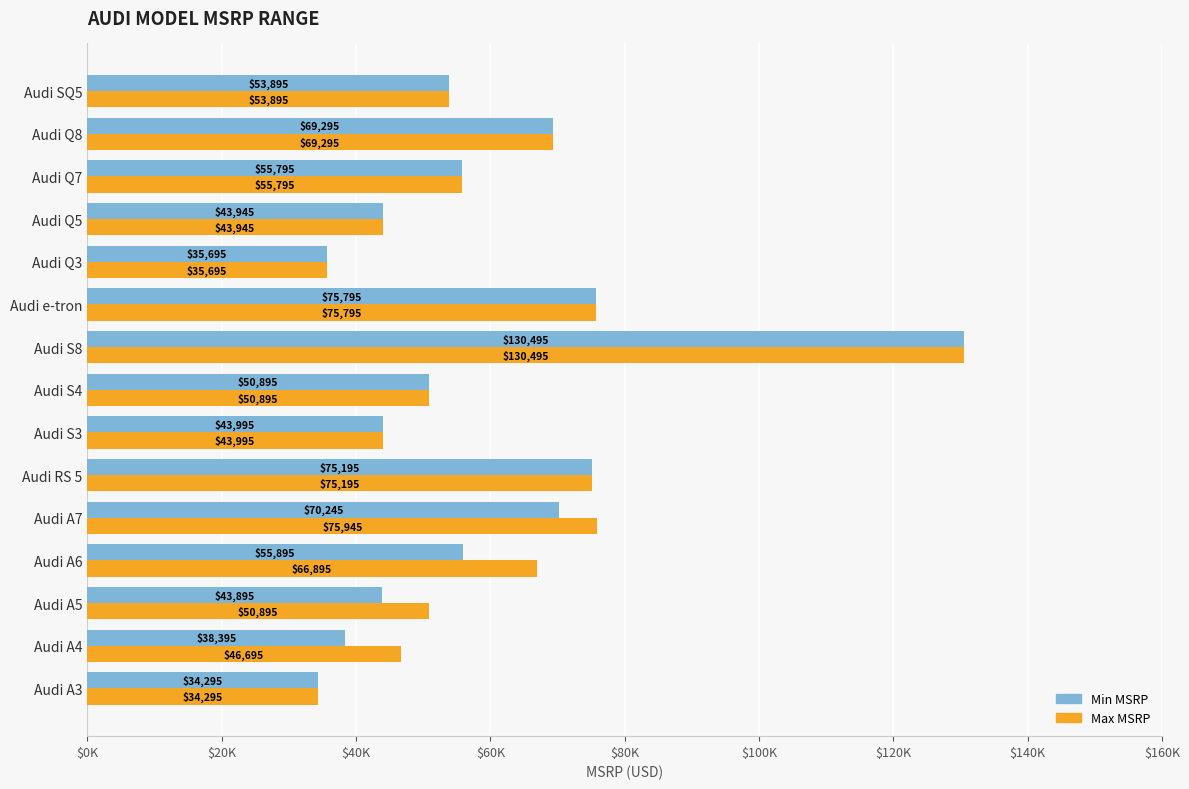

What are all the series names shown in the legend?

Min MSRP, Max MSRP